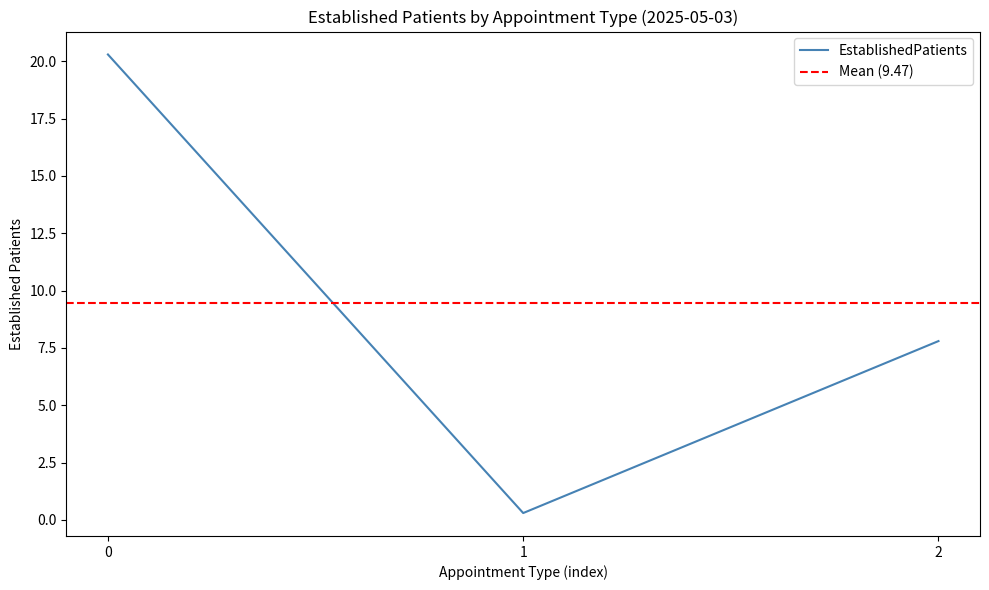

The value of EstablishedPatients at 0 is 33.8. True or false?

False